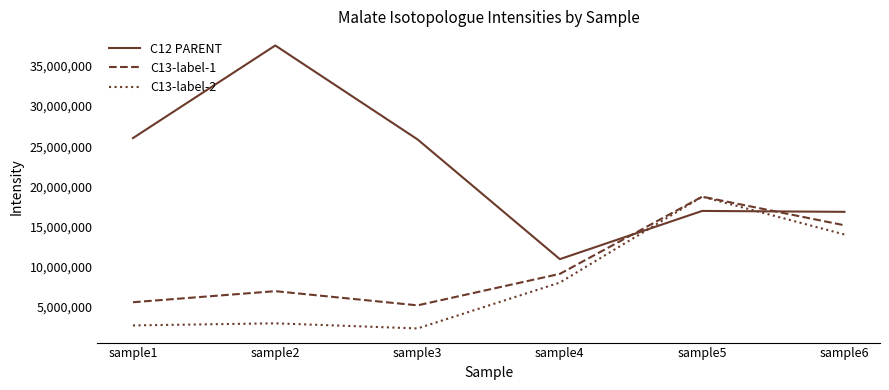

What is the spread (max minus min) of values at sample5?

1773890.0